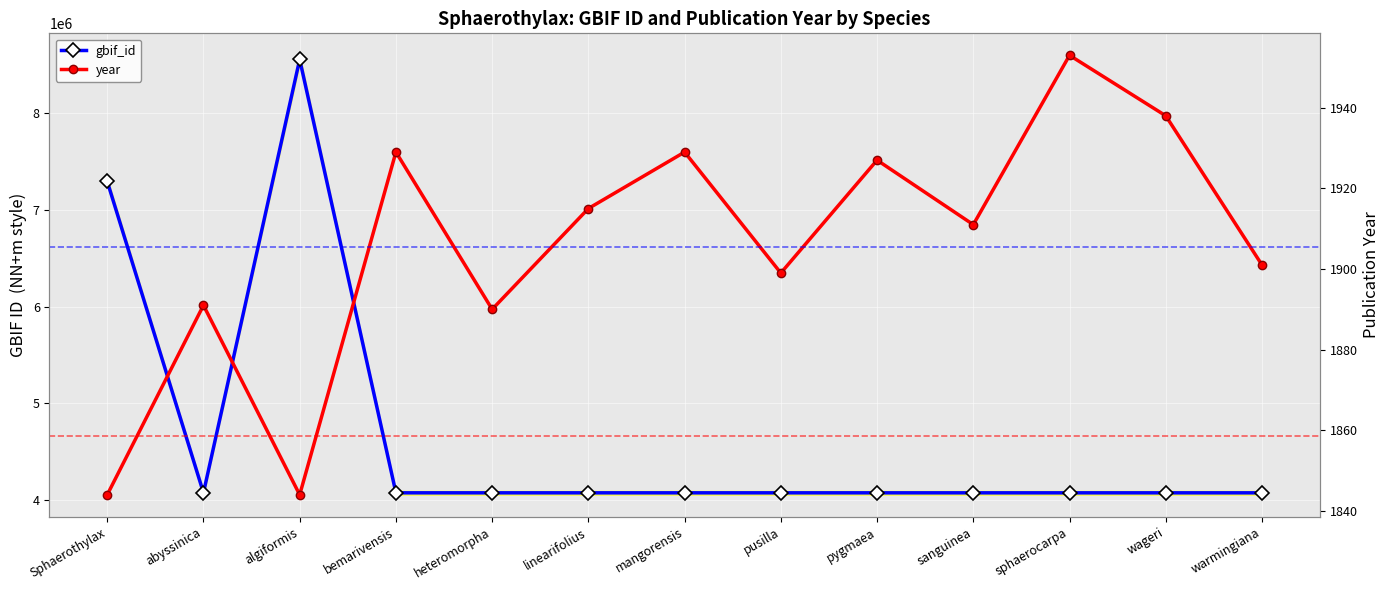

What is the label of the 2nd point from the right?

wageri